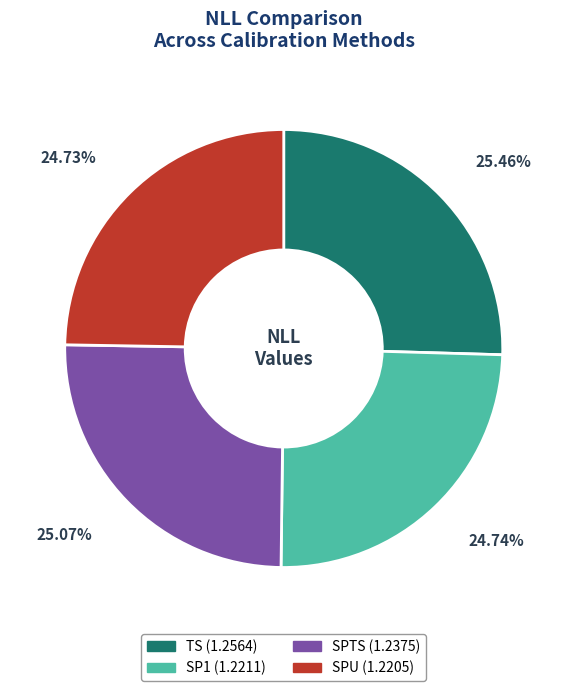

Count the number of slices in the pie.

4